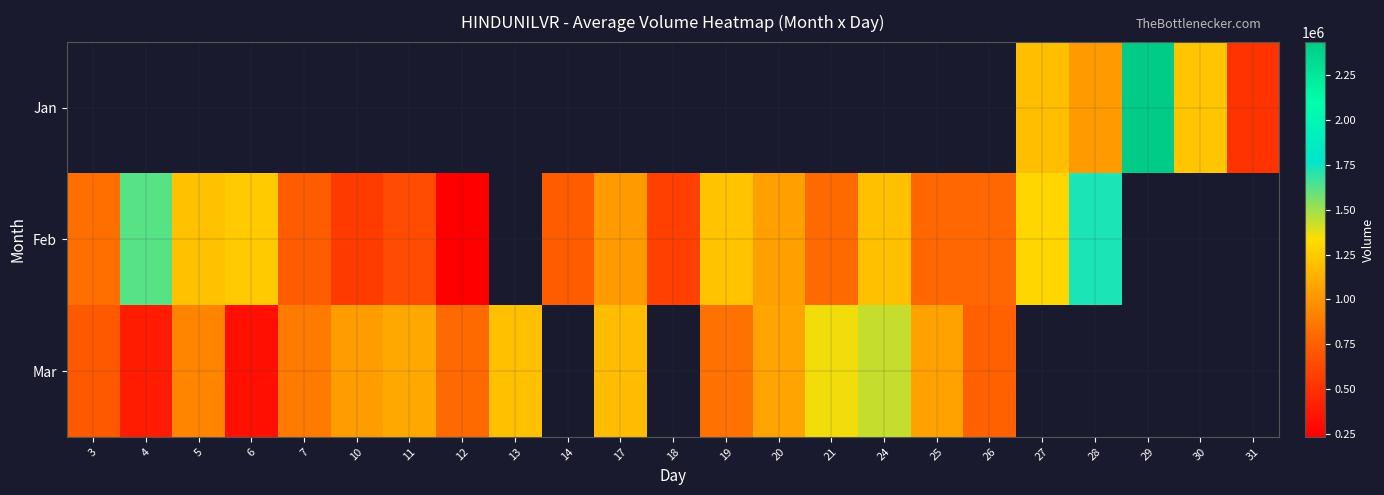

What is the approximate value of Feb at 20?

1053565.0